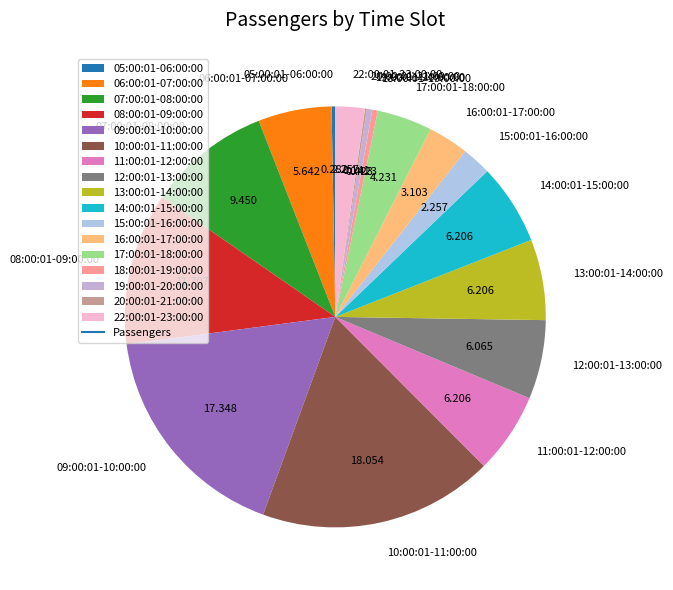

Combined, do 22:00:01-23:00:00 and 17:00:01-18:00:00 account for over 50%?

No